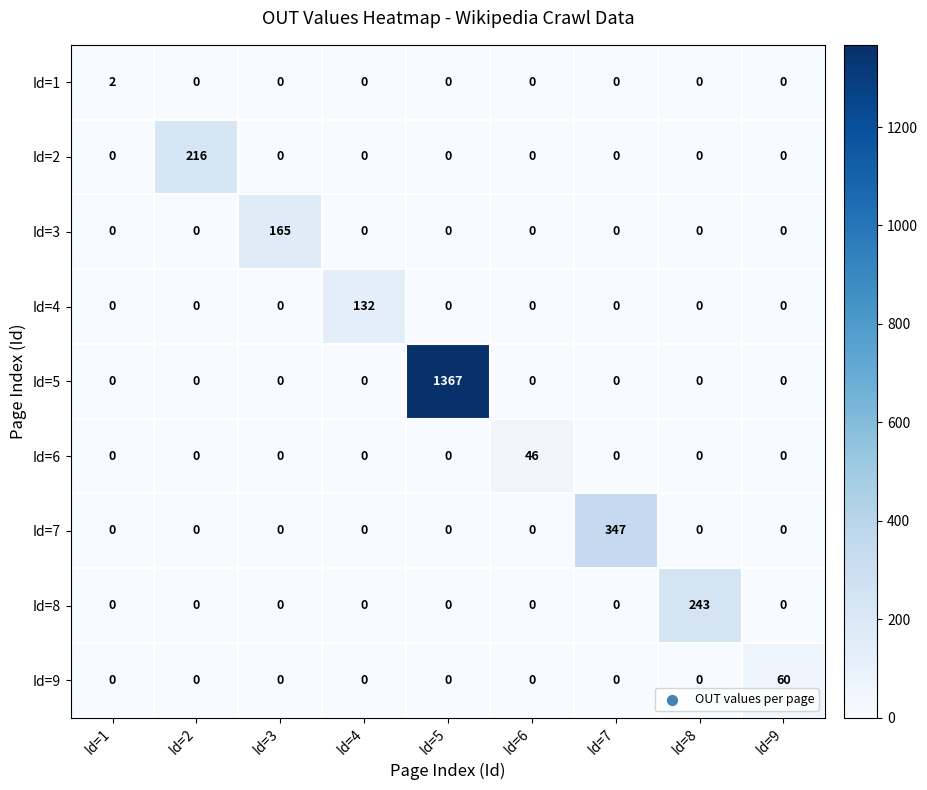

What is the difference between the highest and lowest values at Id=5?

1367